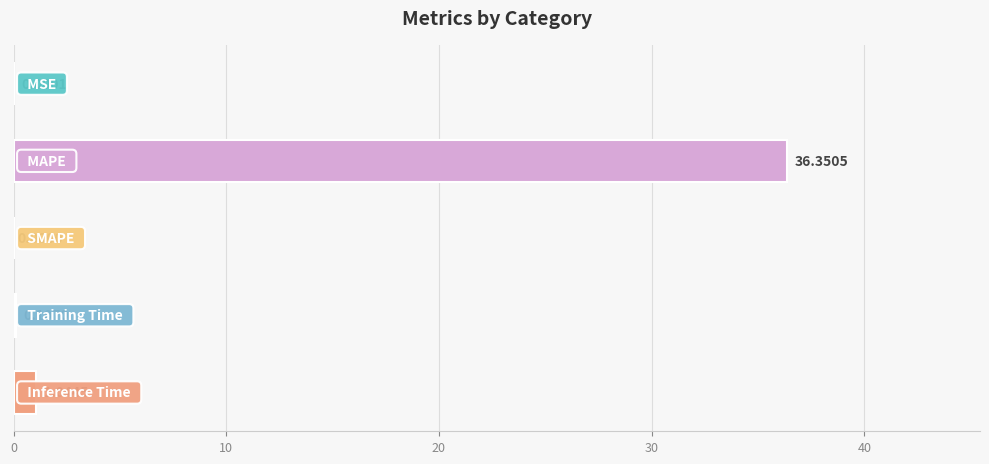

What is the sum of all values?

37.5